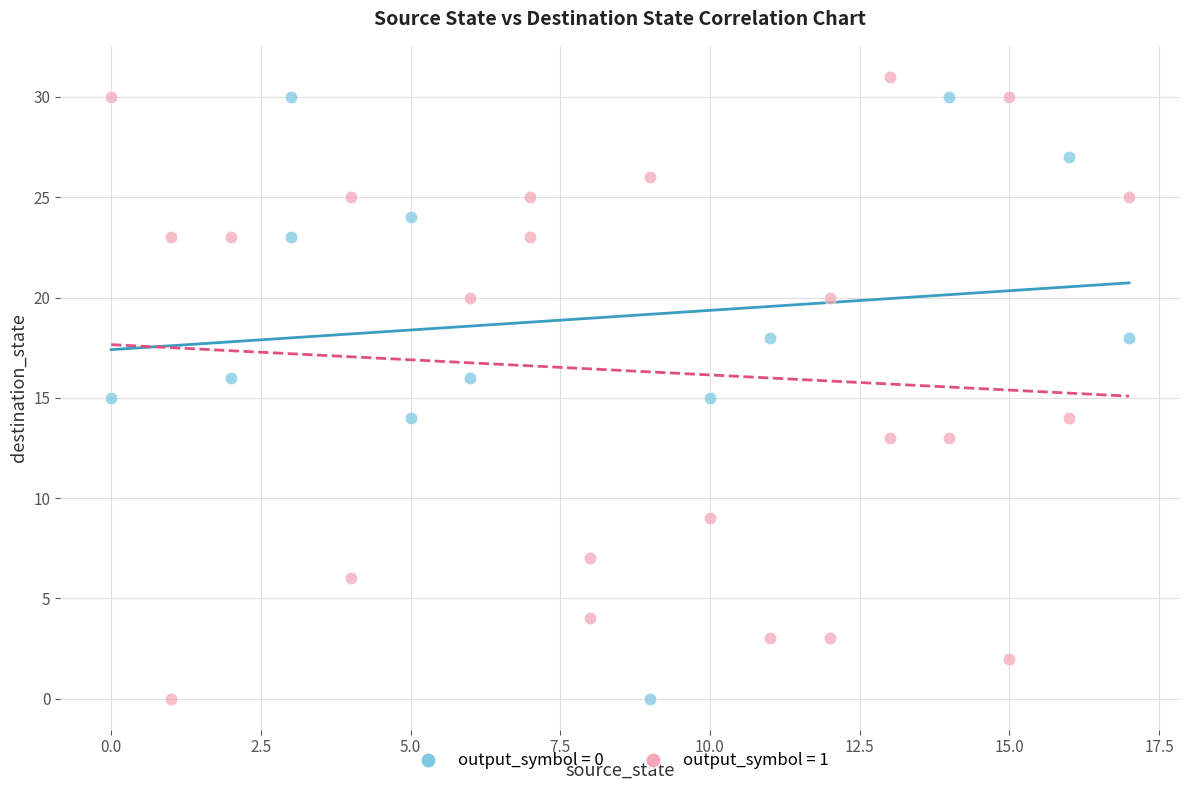

What are all the series names shown in the legend?

output_symbol = 0, output_symbol = 1